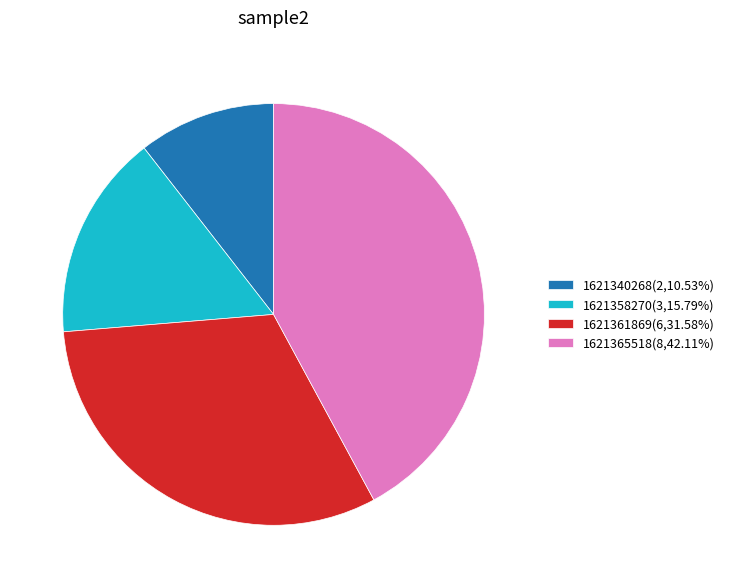

Which category has the biggest portion of the pie?

1621365518